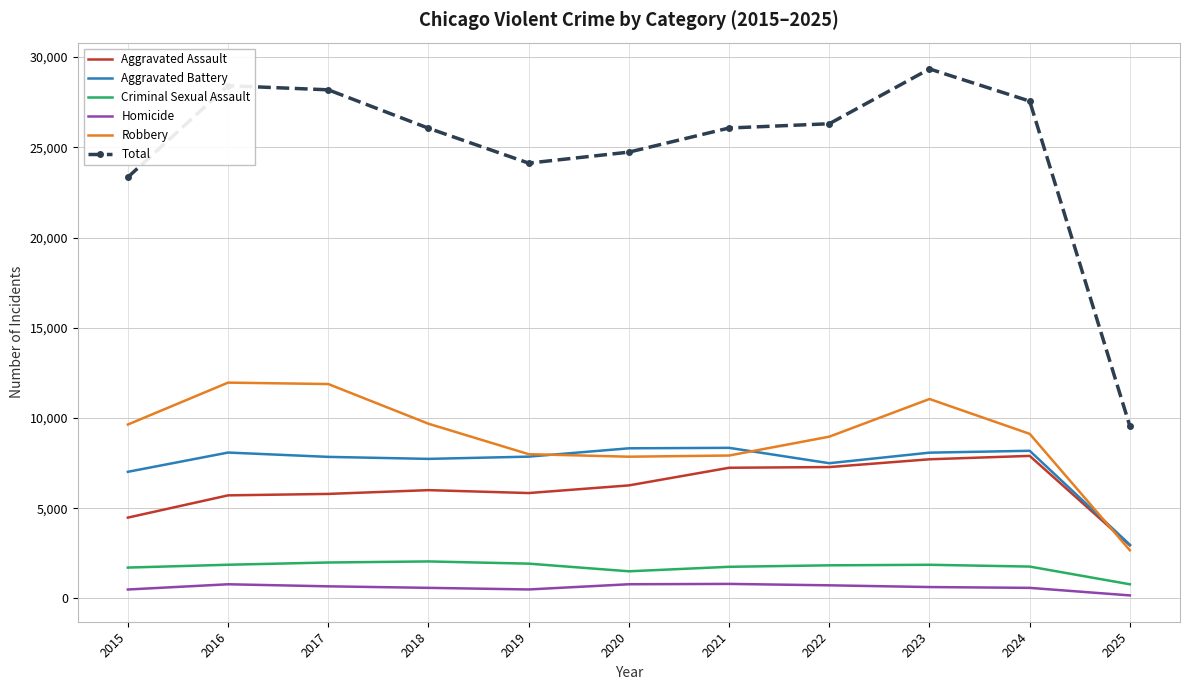

Which series has the widest spread of values?

Total